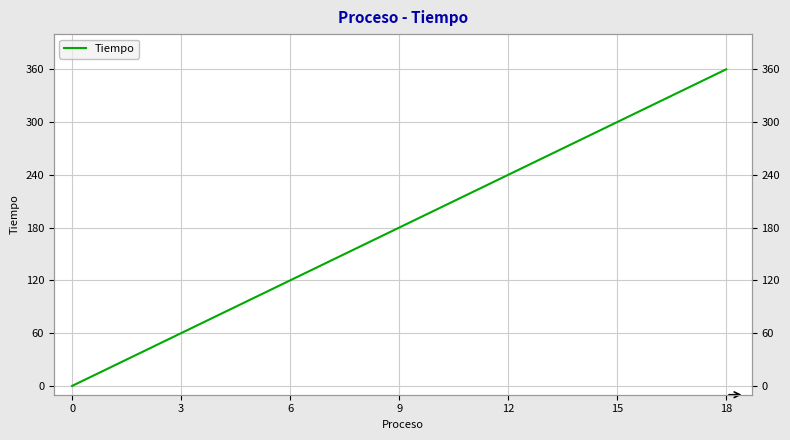

What is the sum of all values?

3420